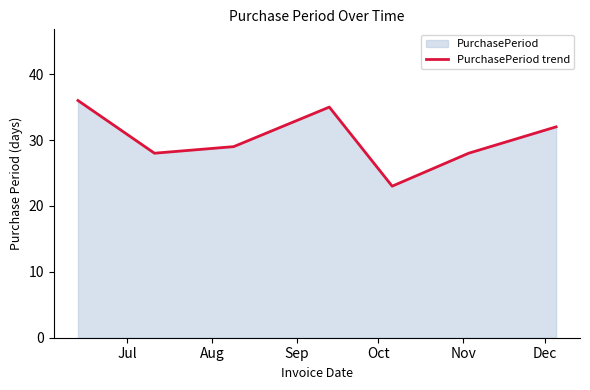

How many interior local peaks (higher than both neighbors) does the data have?

1